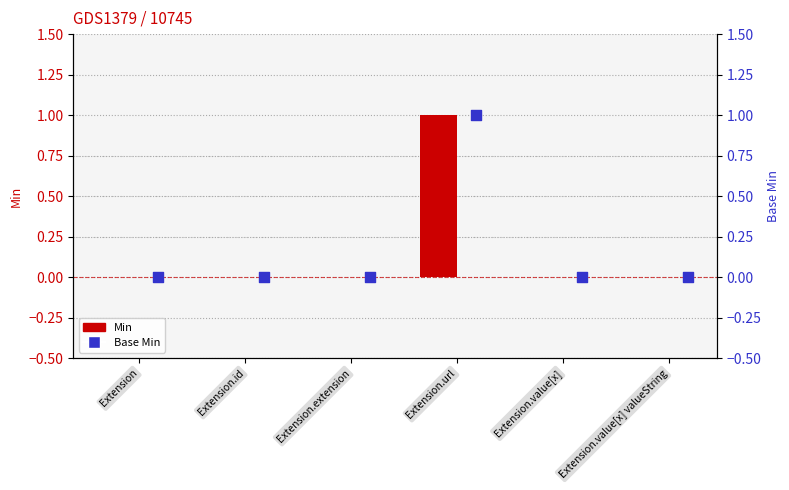

Which series reaches the maximum Y coordinate?

Min